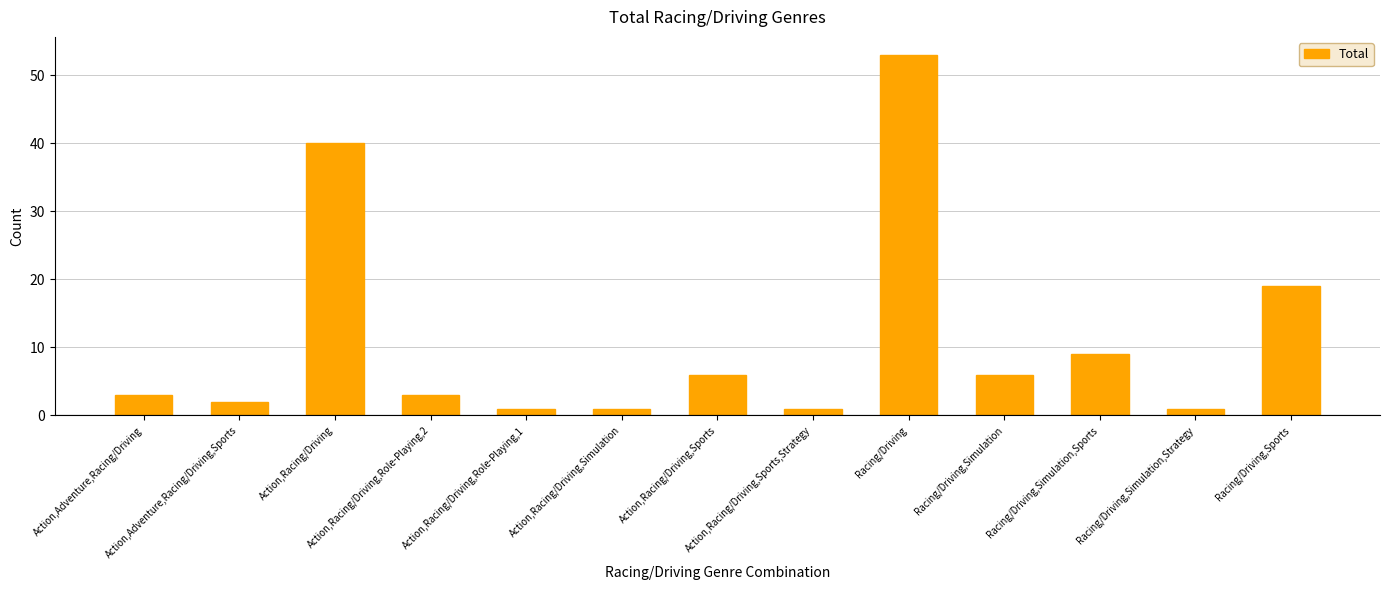

Where is the data nearest to the value 27?

Racing/Driving,Sports